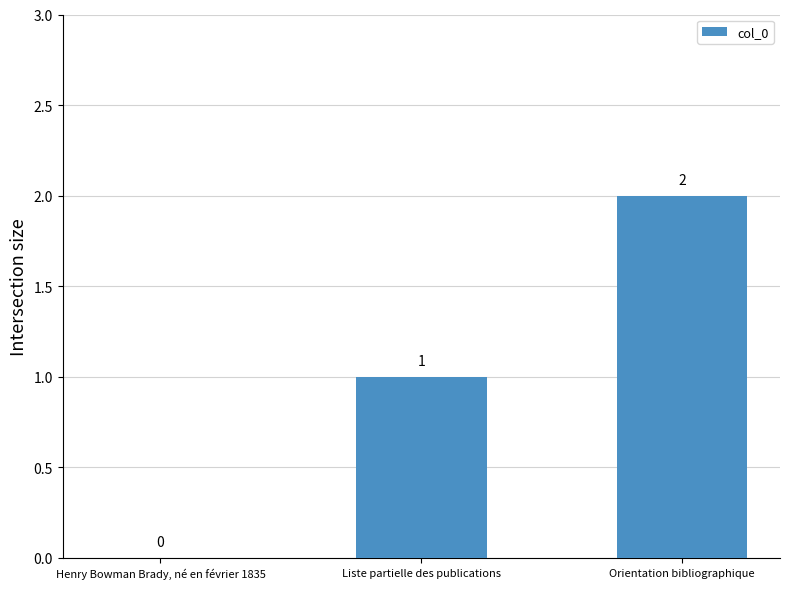

Reading left to right, list all the values displayed in this chart.

Henry Bowman Brady, né en février 1835=0	Liste partielle des publications=1	Orientation bibliographique=2